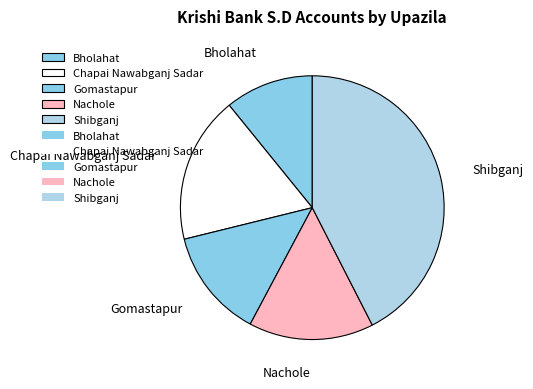

Which slice is the largest?

Shibganj